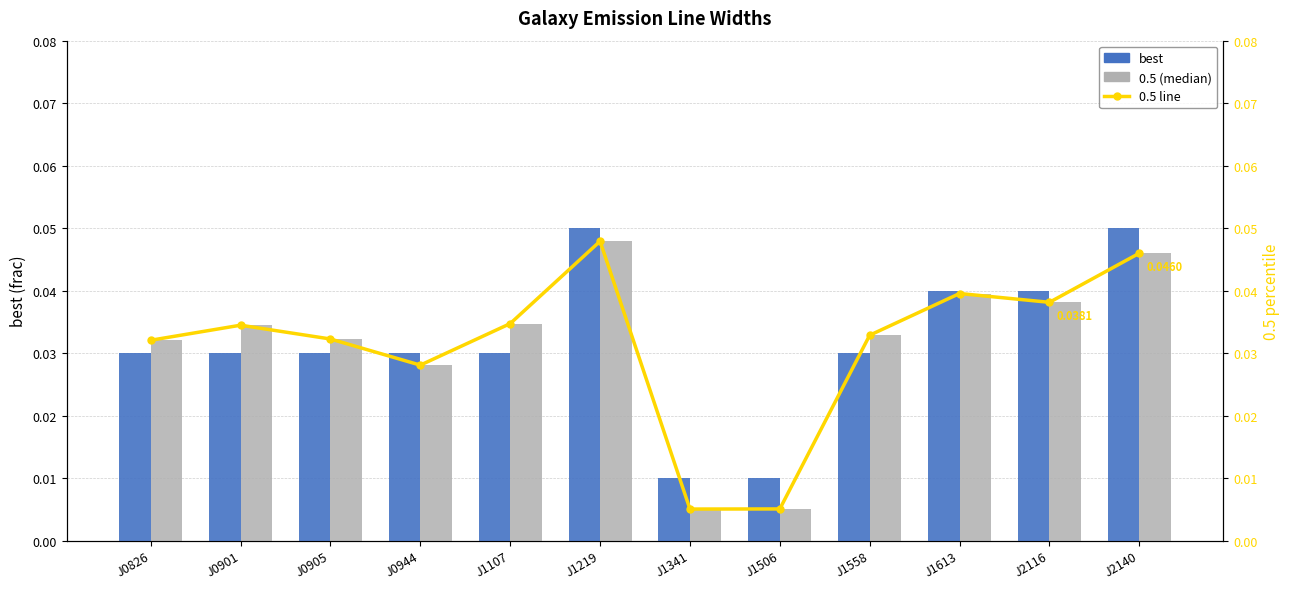

Which series has the largest range (max minus min)?

0.5 (median)